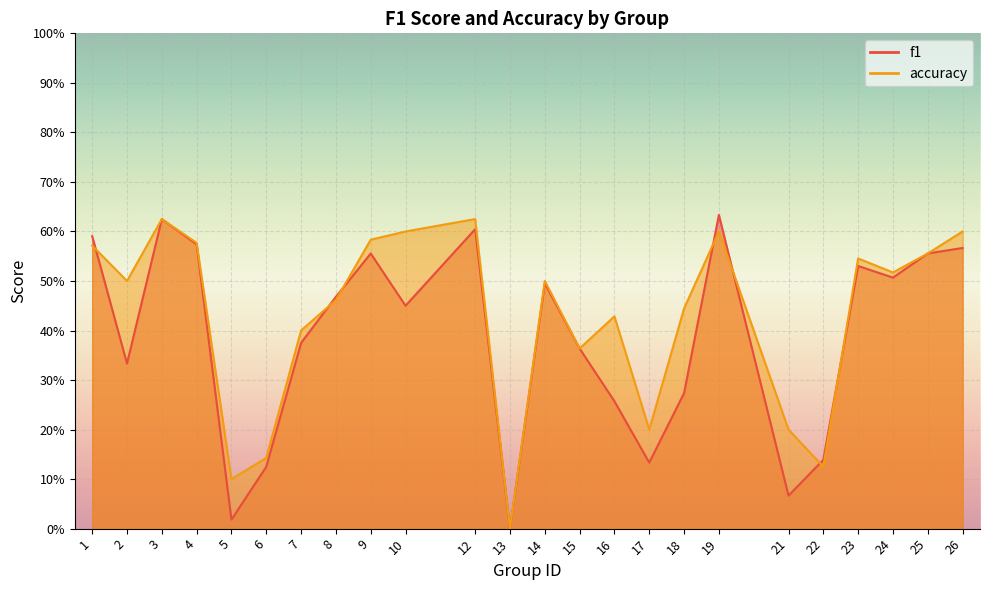

What is the difference between the second highest and minimum values in the f1 series?

0.6